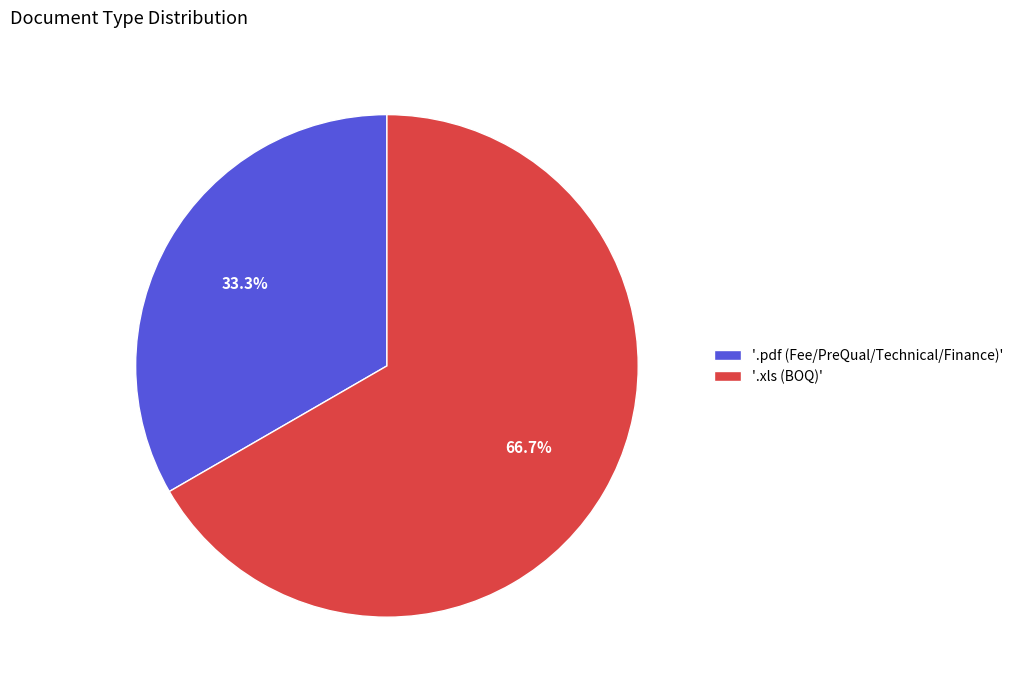

Combined, do '.pdf (Fee/PreQual/Technical/Finance)' and '.xls (BOQ)' account for over 50%?

Yes